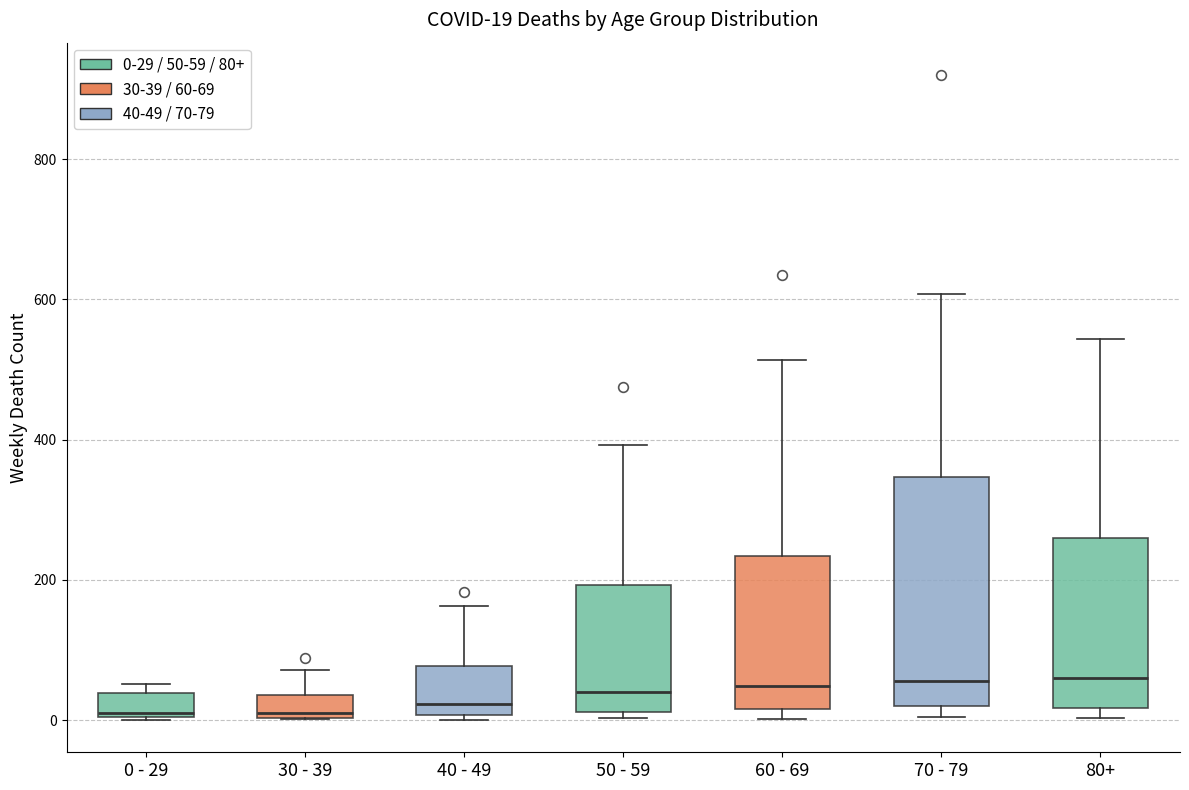

Comparing the boxes themselves (not the whiskers), which one is the tallest?

70 - 79